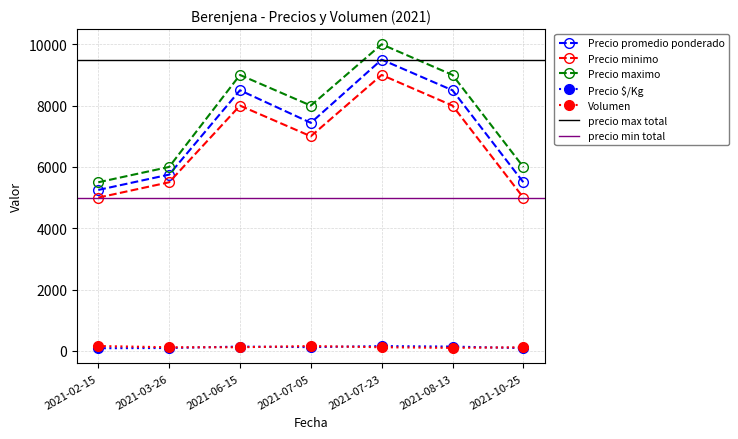

Count the number of categories in the chart.

7